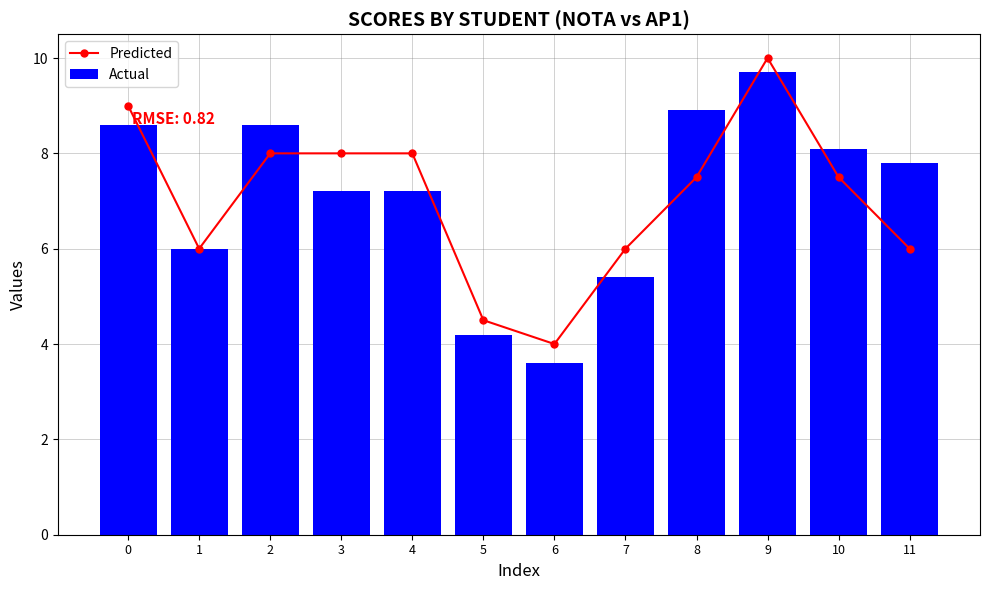

Reading left to right, list all the values displayed in this chart.

Predicted: 9.0	6.0	8.0	8.0	8.0	4.5	4.0	6.0	7.5	10.0	7.5	6.0
Actual: 8.6	6.0	8.6	7.2	7.2	4.2	3.6	5.4	8.9	9.7	8.1	7.8